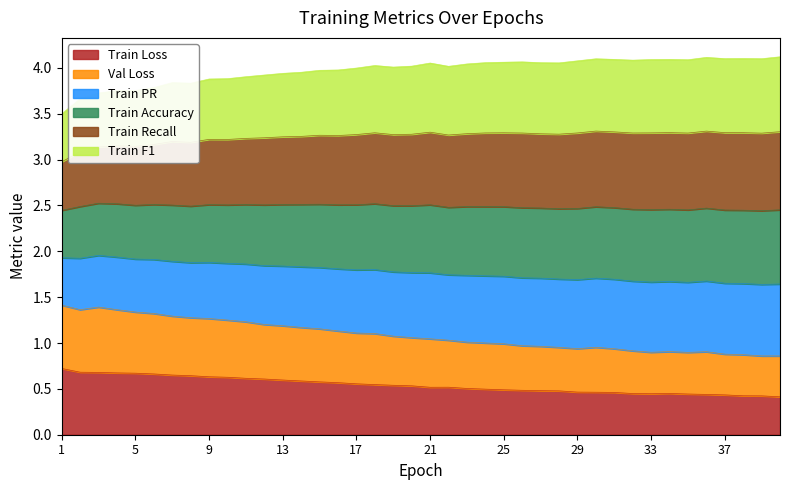

What is the difference between the maximum and minimum values in the Train Loss series?

0.3